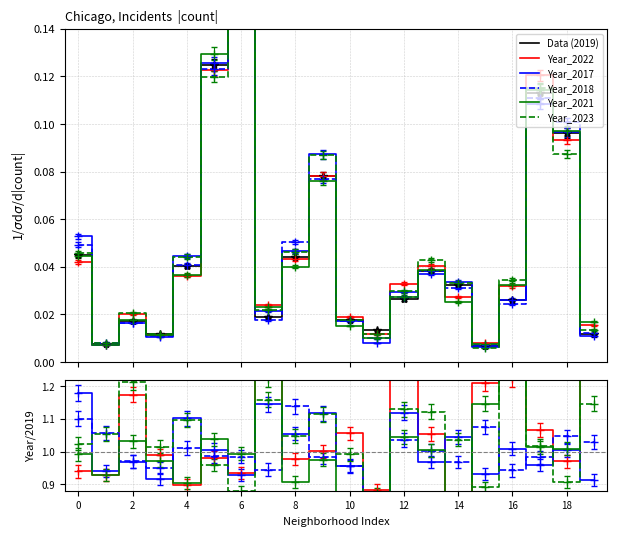

How many lines are shown in the chart?

6